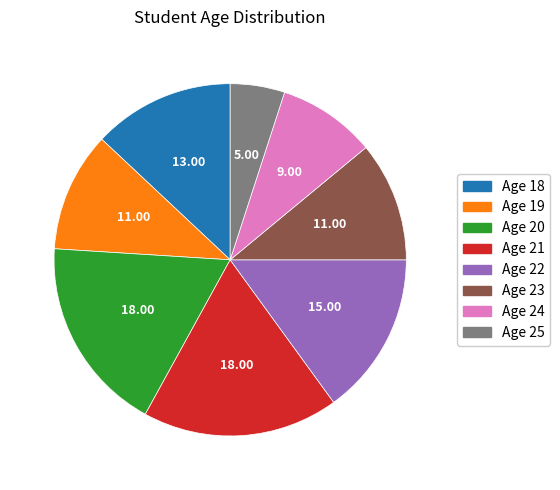

Is there a majority slice in this chart?

No